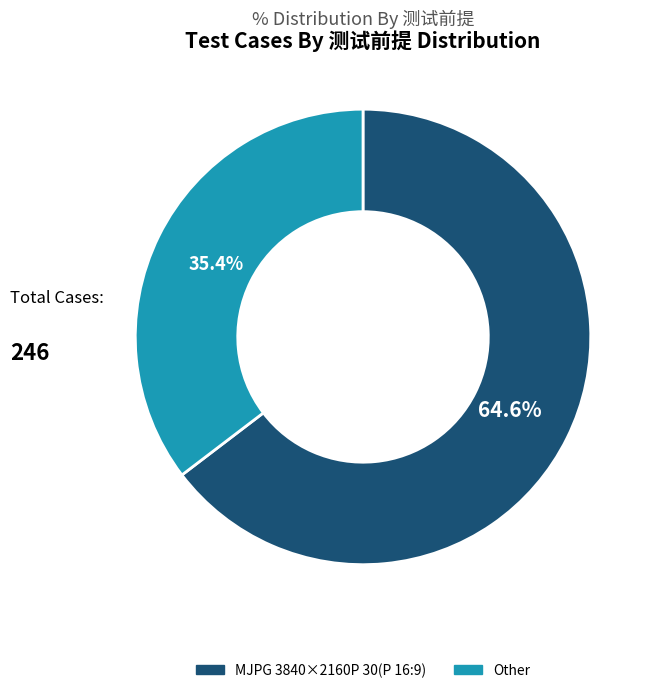

To the nearest percent, what is the difference between the MJPG 3840×2160P 30(P 16:9) and Other slice percentages?

29%